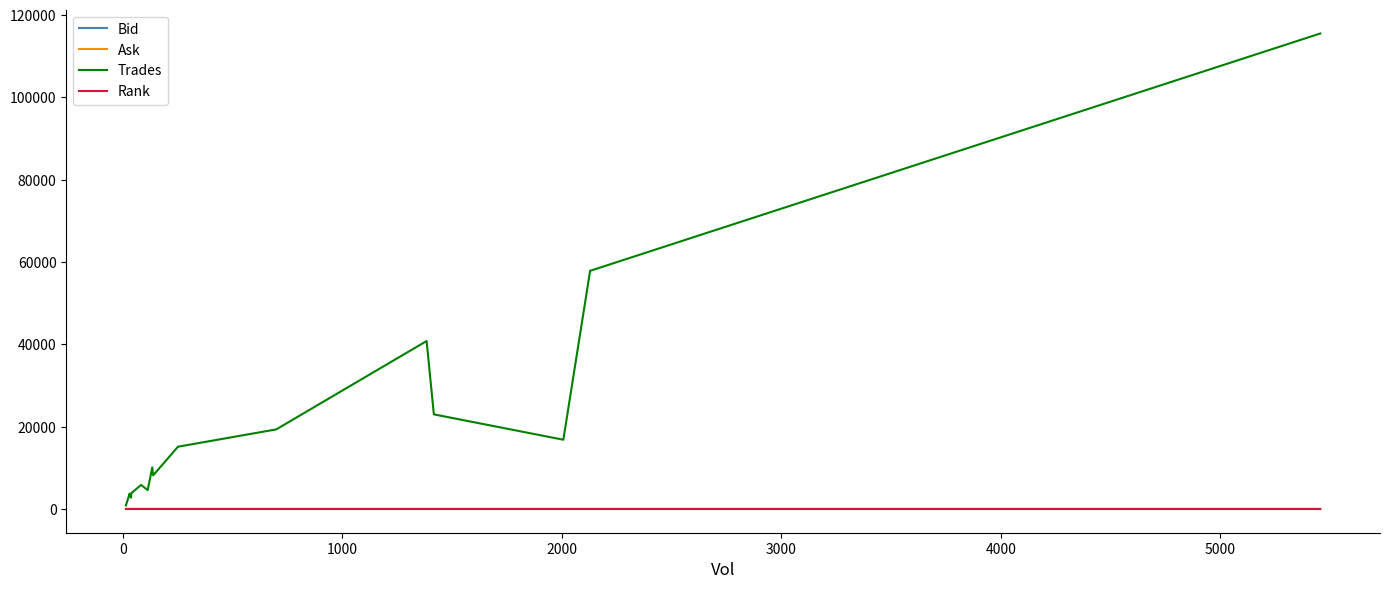

What is the highest value of the Trades series?

115543.0